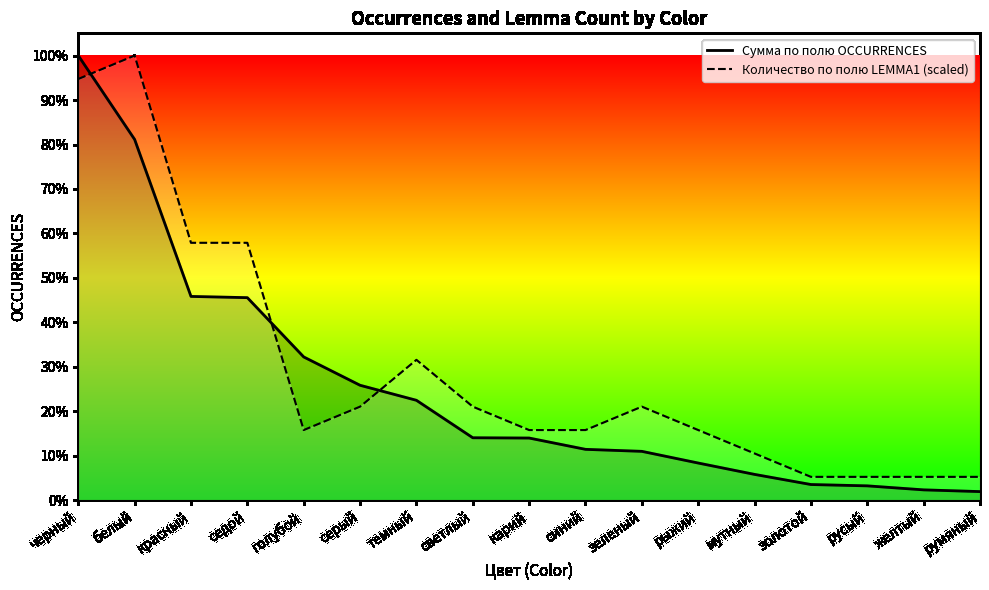

How many lines are shown in the chart?

2